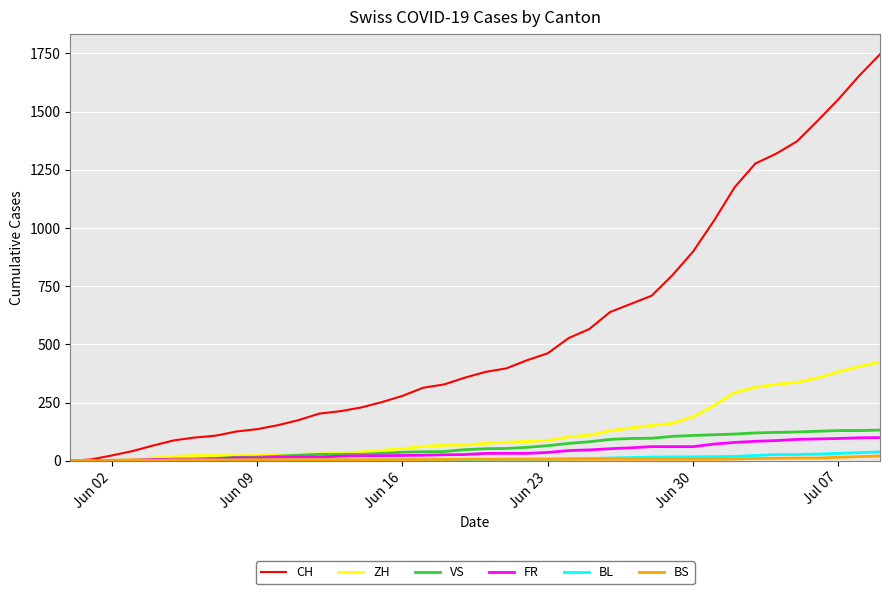

Which series has the largest range (max minus min)?

CH